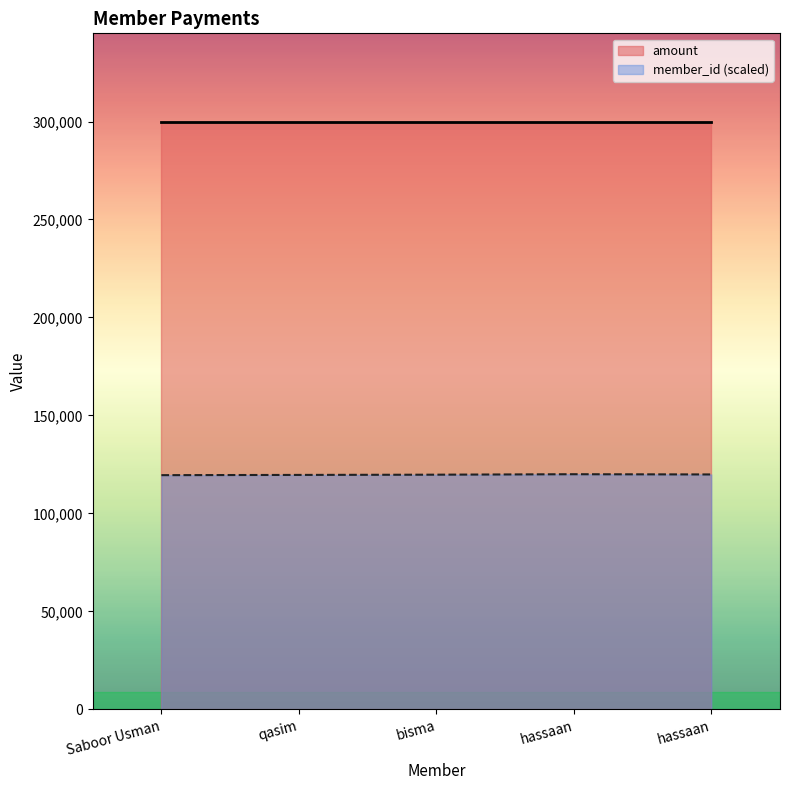

Rank the categories by value from lowest to highest.

Saboor Usman, qasim, bisma, hassaan, hassaan